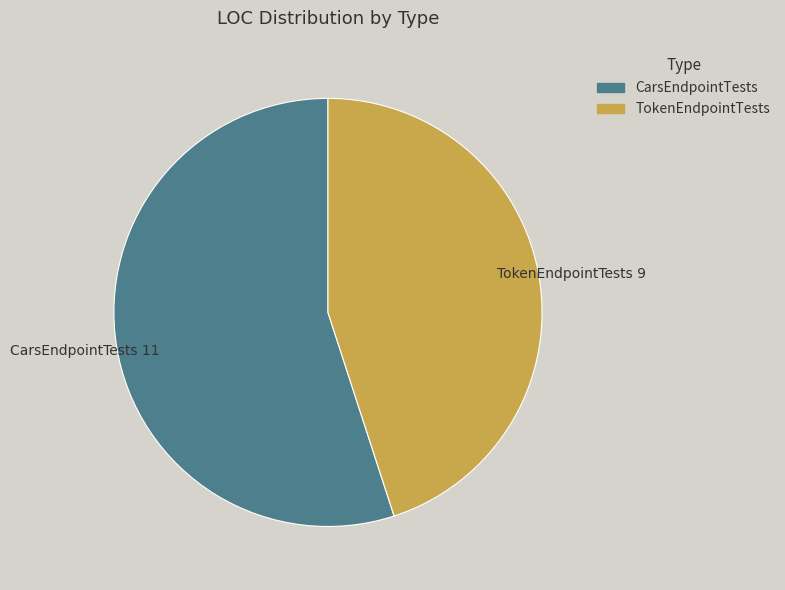

Is the sum of TokenEndpointTests and CarsEndpointTests greater than half?

Yes